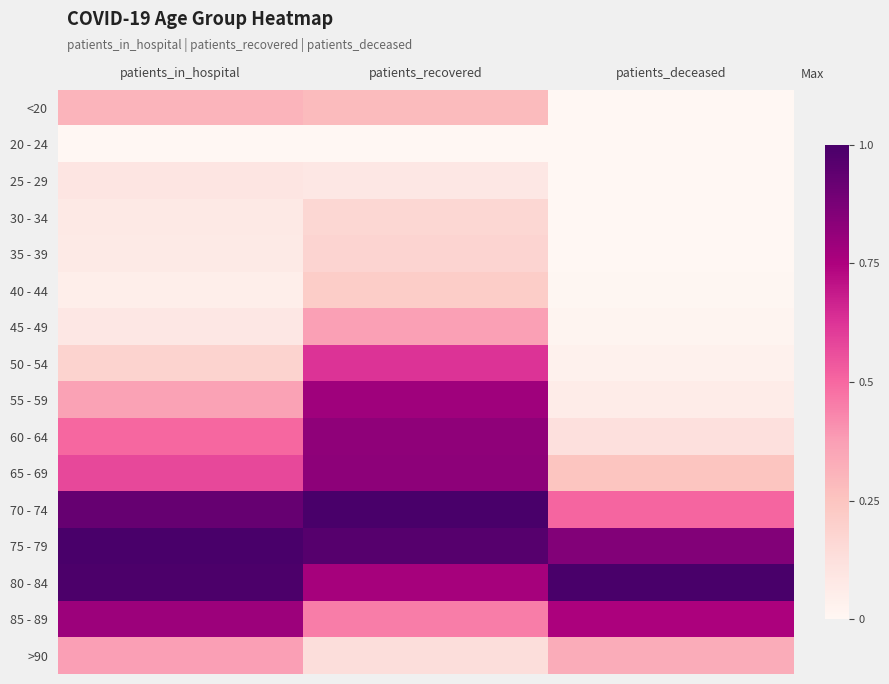

Rank the series by their maximum value, from lowest to highest.

20 - 24, 25 - 29, 30 - 34, 35 - 39, 40 - 44, <20, 45 - 49, >90, 50 - 54, 55 - 59, 85 - 89, 60 - 64, 65 - 69, 70 - 74, 75 - 79, 80 - 84